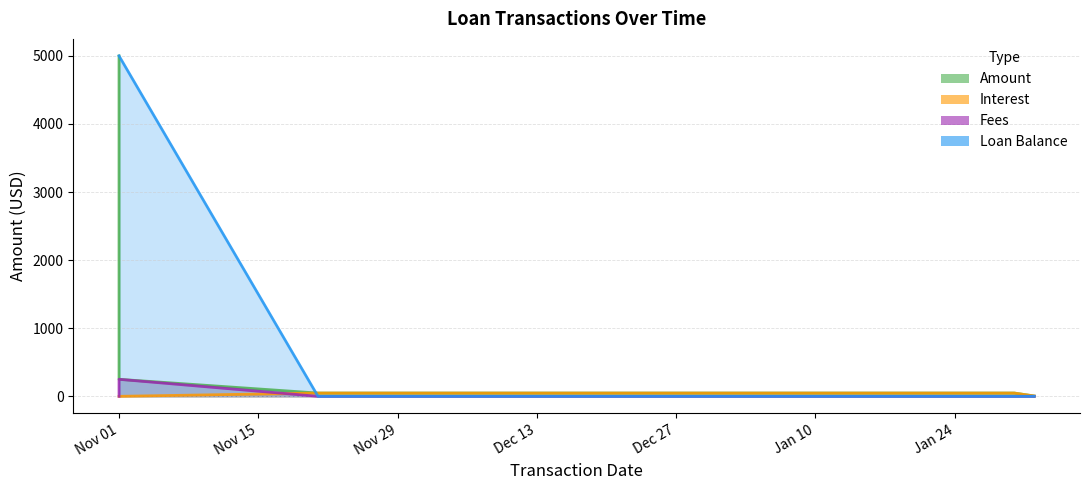

What is the label of the 7th point from the left?

2017-01-16